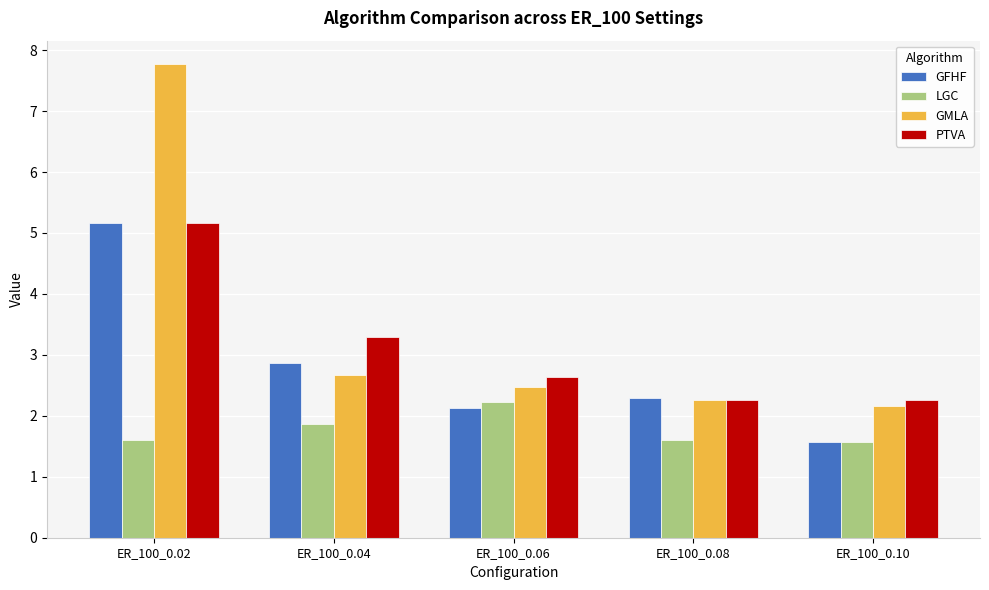

What is the value of the GMLA bar at the 5th from the left?

2.2